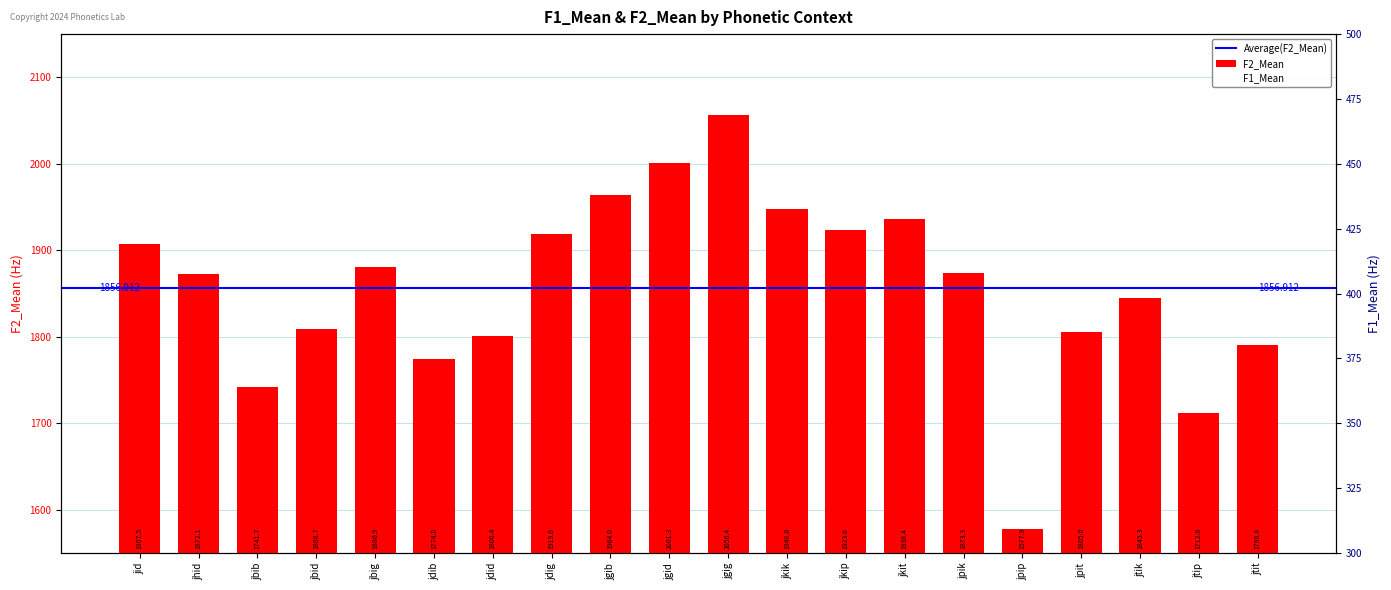

How many data points in F2_Mean are less than 1873?

10